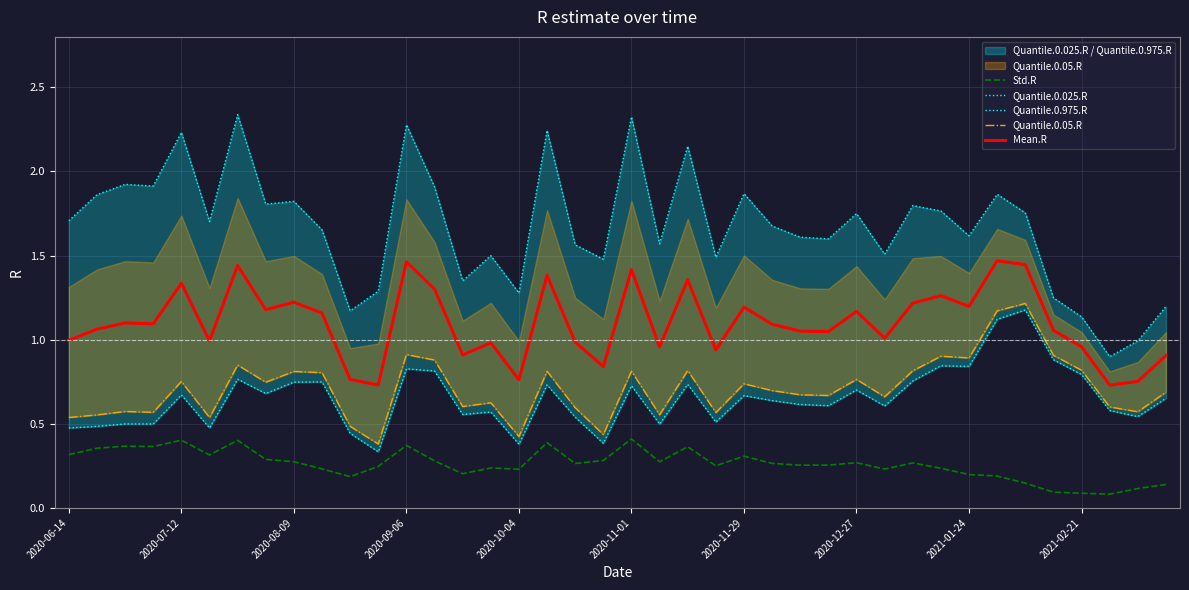

Reading left to right, list all the values displayed in this chart.

Std.R: 0.3	0.4	0.4	0.4	0.4	0.3	0.4	0.3	0.3	0.2	0.2	0.2	0.4	0.3	0.2	0.2	0.2	0.4	0.3	0.3	0.4	0.3	0.4	0.3	0.3	0.3	0.3	0.3	0.3	0.2	0.3	0.2	0.2	0.2	0.1	0.1	0.1	0.1	0.1	0.1
Quantile.0.025.R: 0.5	0.5	0.5	0.5	0.7	0.5	0.8	0.7	0.7	0.7	0.4	0.3	0.8	0.8	0.6	0.6	0.4	0.7	0.5	0.4	0.7	0.5	0.7	0.5	0.7	0.6	0.6	0.6	0.7	0.6	0.8	0.8	0.8	1.1	1.2	0.9	0.8	0.6	0.5	0.7
Quantile.0.975.R: 1.7	1.9	1.9	1.9	2.2	1.7	2.3	1.8	1.8	1.7	1.2	1.3	2.3	1.9	1.3	1.5	1.3	2.2	1.6	1.5	2.3	1.6	2.2	1.5	1.9	1.7	1.6	1.6	1.7	1.5	1.8	1.8	1.6	1.9	1.8	1.2	1.1	0.9	1.0	1.2
Quantile.0.05.R: 0.5	0.6	0.6	0.6	0.8	0.5	0.8	0.7	0.8	0.8	0.5	0.4	0.9	0.9	0.6	0.6	0.4	0.8	0.6	0.4	0.8	0.6	0.8	0.6	0.7	0.7	0.7	0.7	0.8	0.7	0.8	0.9	0.9	1.2	1.2	0.9	0.8	0.6	0.6	0.7
Mean.R: 1.0	1.1	1.1	1.1	1.3	1.0	1.4	1.2	1.2	1.2	0.8	0.7	1.5	1.3	0.9	1.0	0.8	1.4	1.0	0.8	1.4	1.0	1.4	0.9	1.2	1.1	1.1	1.0	1.2	1.0	1.2	1.3	1.2	1.5	1.4	1.1	1.0	0.7	0.8	0.9